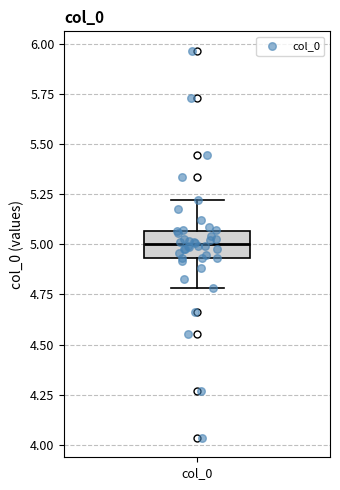

Read this box plot against the y-axis: the position of the median line, the range covered by the box, and the ends of both whiskers. The values are not printed on the chart, so give them approximately, as read against the axis.

median 5.00, box 4.95 to 5.05, whiskers 4.80 to 5.20